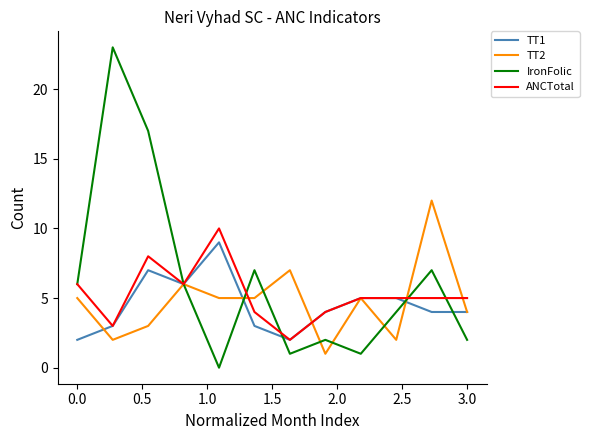

Which series has the largest total across all categories?

IronFolic